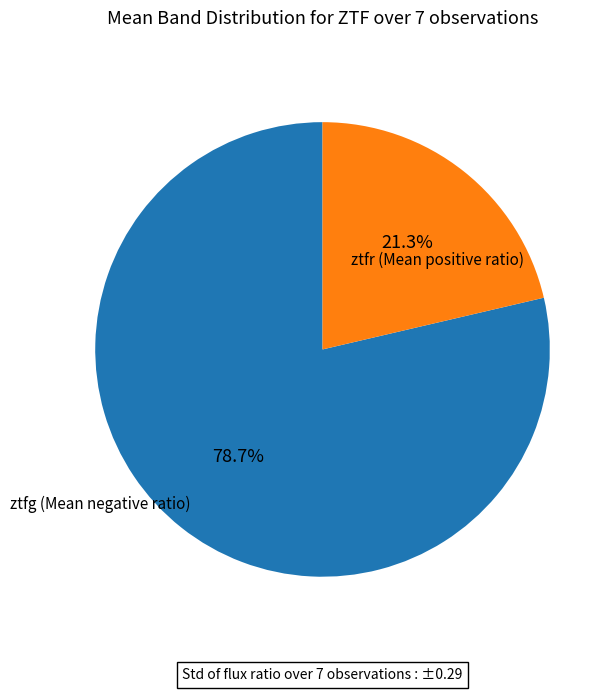

Count the number of slices in the pie.

2